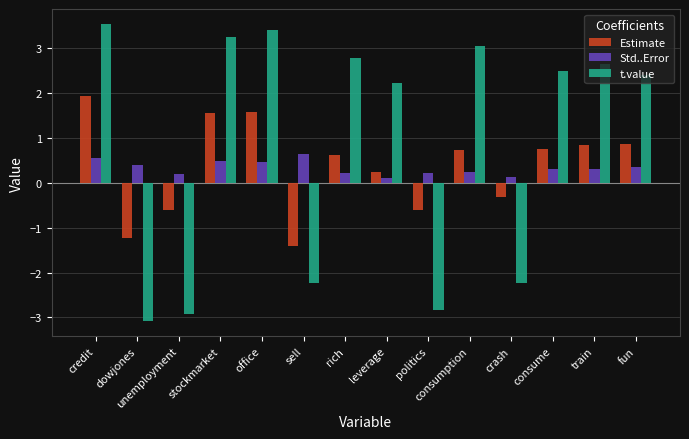

What are all the series names shown in the legend?

Estimate, Std..Error, t.value